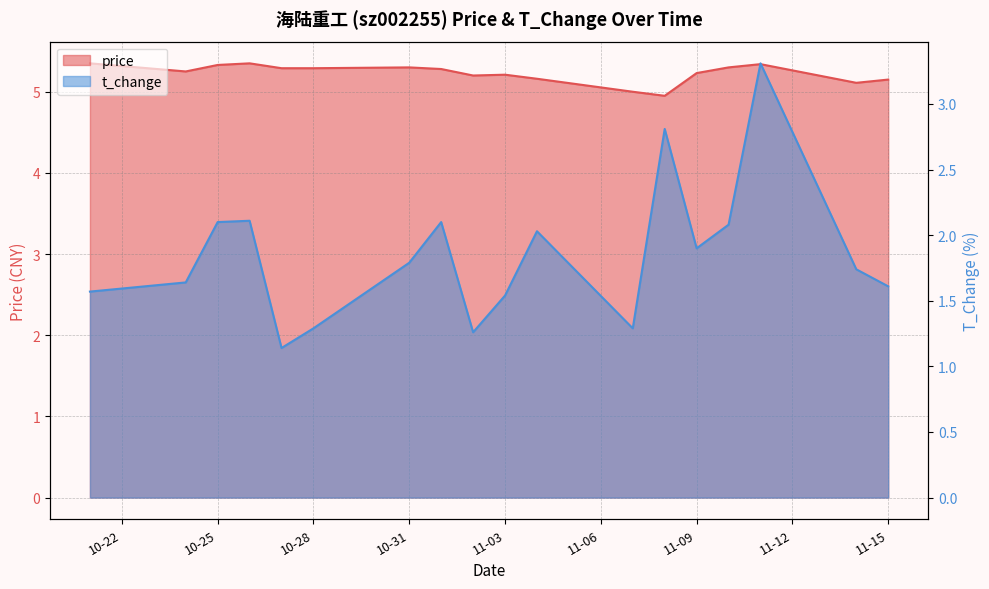

Which has a higher value, 2022-11-10 or 2022-11-09?

2022-11-10